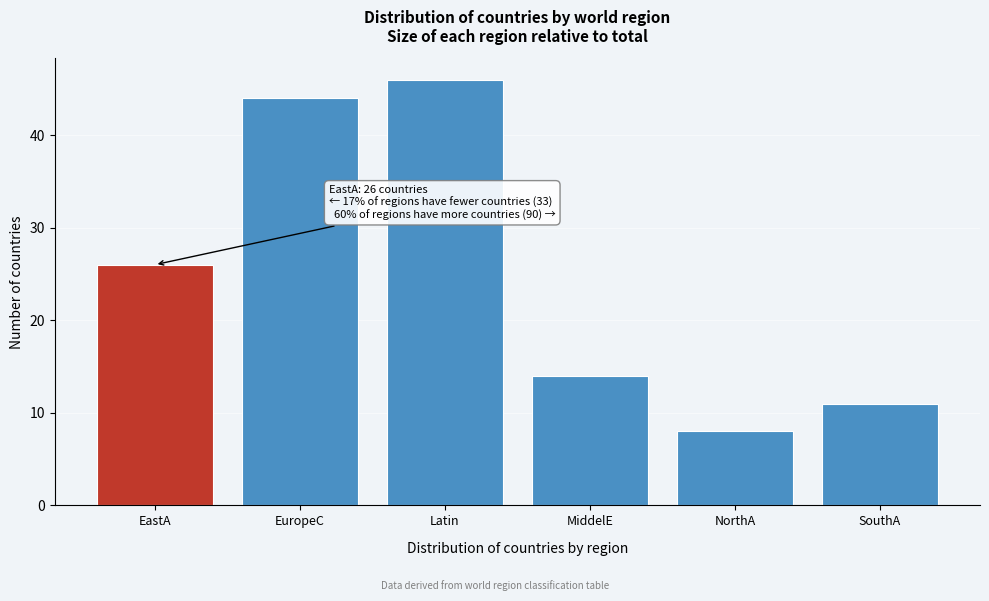

Reading left to right, what are all the values shown in this chart?

EastA=26	EuropeC=44	Latin=46	MiddelE=14	NorthA=8	SouthA=11